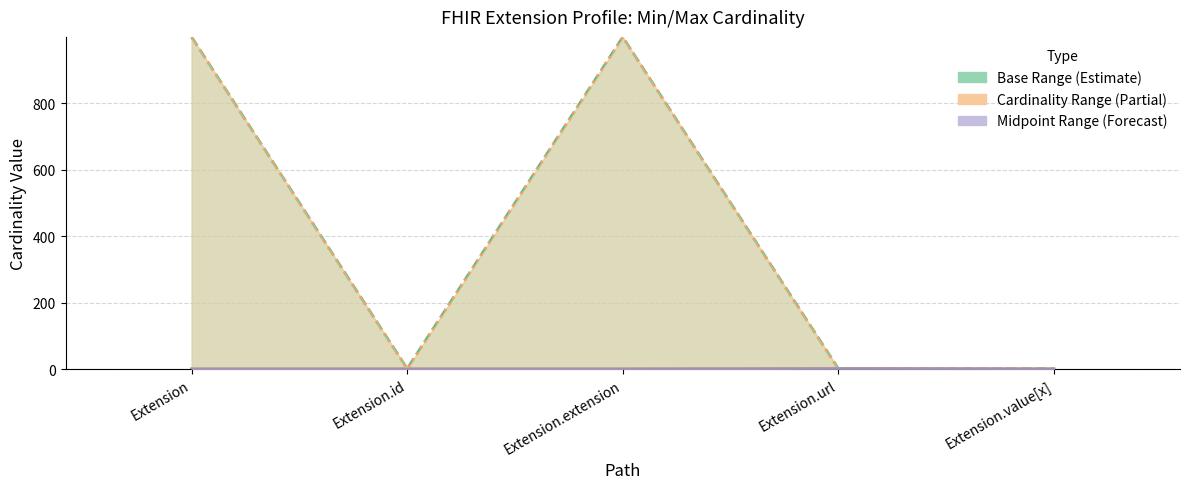

Reading left to right, what are all the values shown in this chart?

Base Min: 0	0	0	1	0
Base Max: 999	1	999	1	1
Min: 0	0	0	1	0
Max: 999	1	999	1	1
Midpoint: 0	0	0	1	0